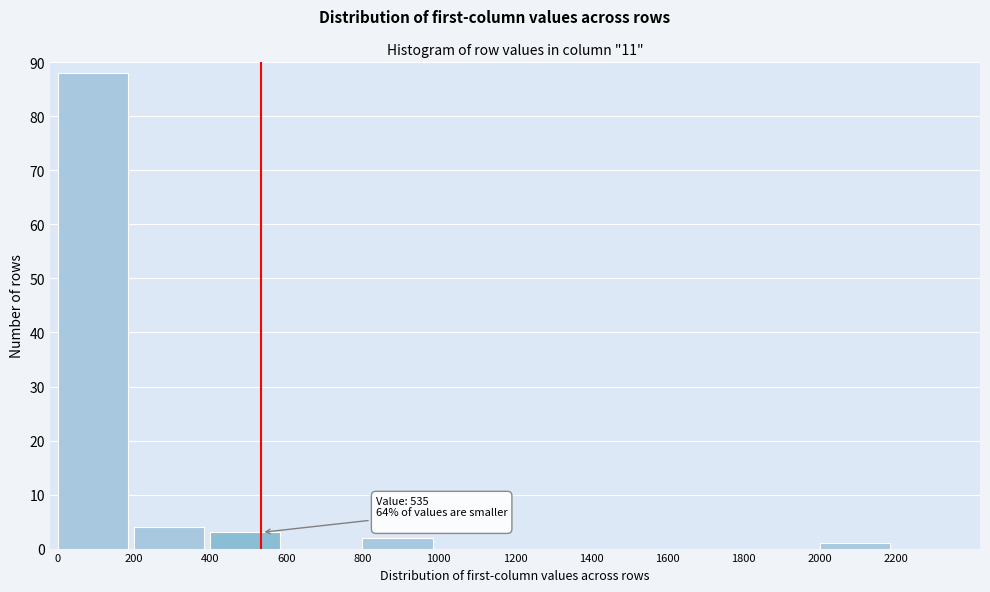

Over which range of the x-axis is the bar tallest?

0 to 200